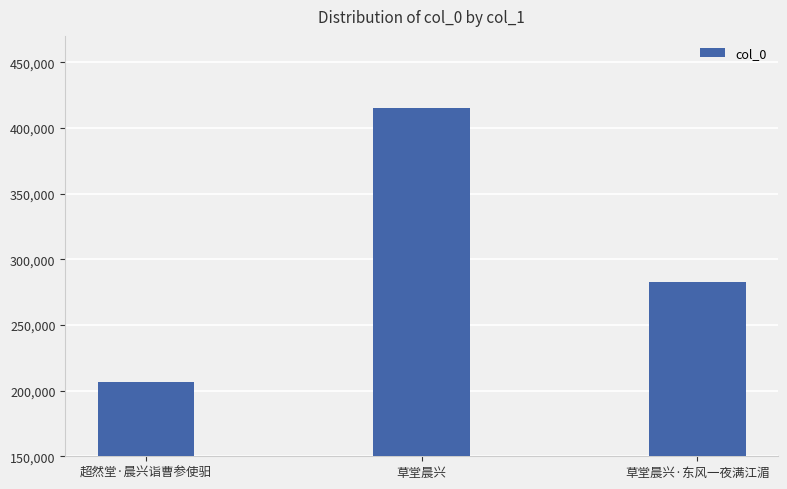

Reading left to right, what are all the values shown in this chart?

206794	415449	282684